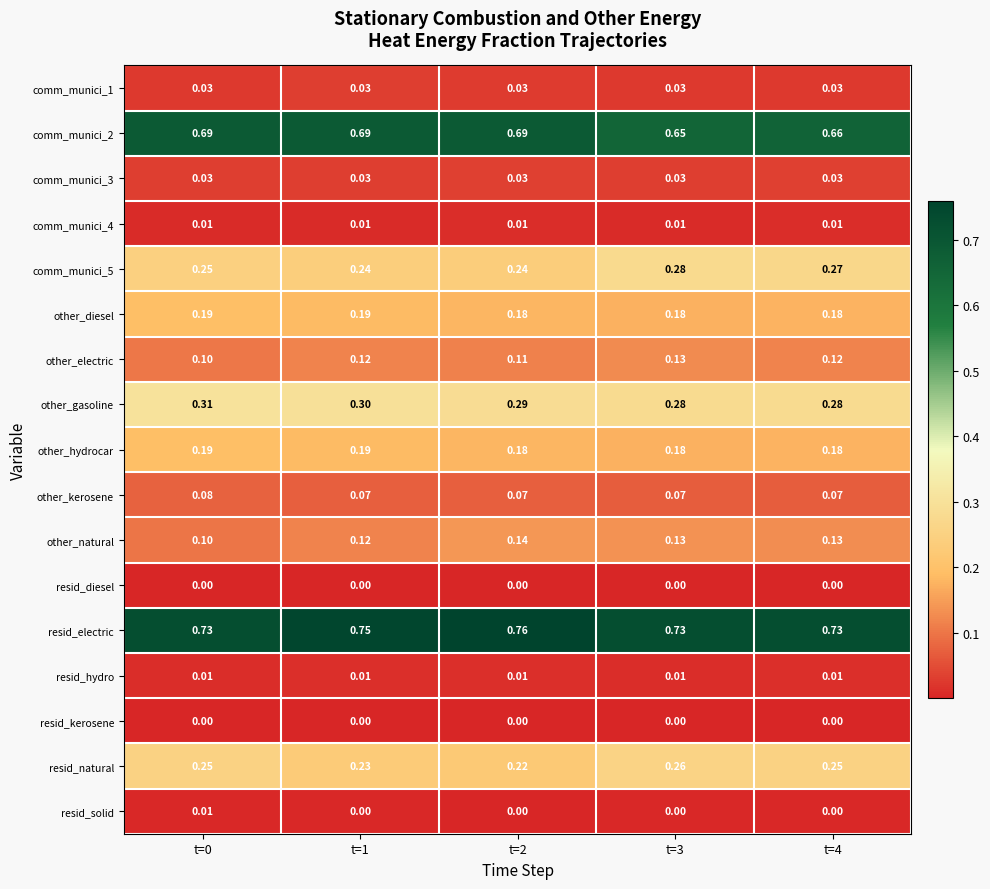

Which series changed the most between t=0 and t=2?

other_natural